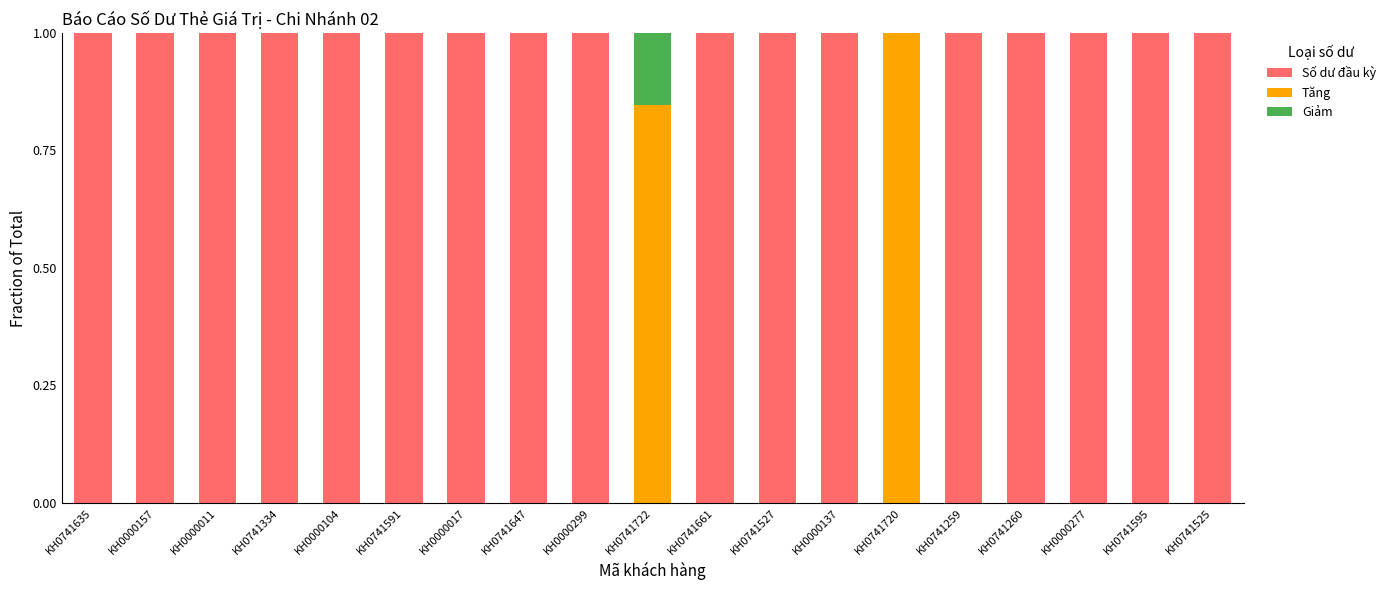

What is the maximum value for Số dư đầu kỳ?

1.0